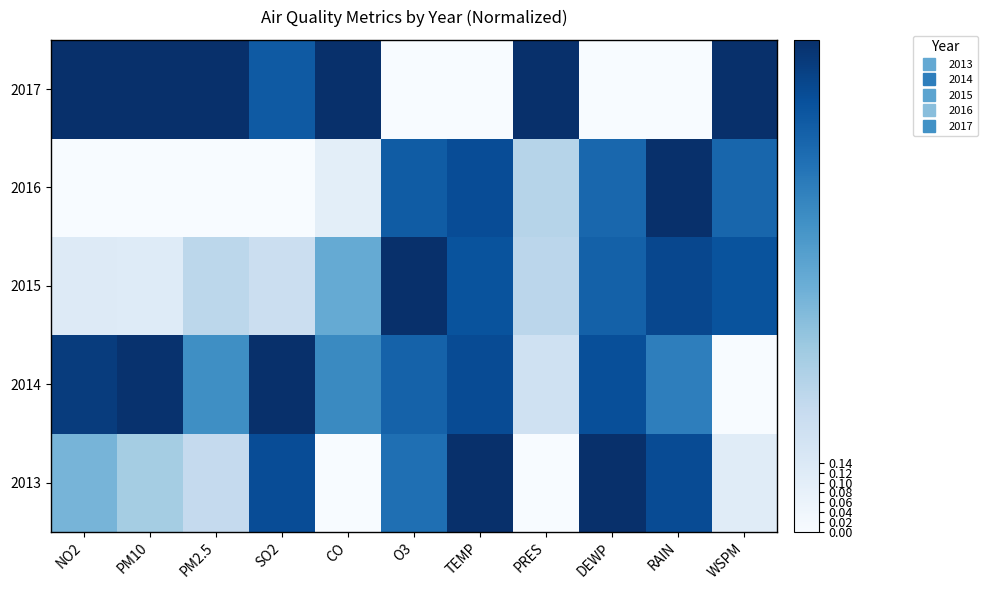

Reading left to right, transcribe all the data shown in this chart.

2013: NO2=0.5	PM10=0.4	PM2.5=0.3	SO2=0.9	CO=0.0	O3=0.8	TEMP=1.0	PRES=0.0	DEWP=1.0	RAIN=0.9	WSPM=0.1
2014: NO2=0.9	PM10=1.0	PM2.5=0.6	SO2=1.0	CO=0.7	O3=0.8	TEMP=0.9	PRES=0.2	DEWP=0.9	RAIN=0.7	WSPM=0.0
2015: NO2=0.1	PM10=0.1	PM2.5=0.3	SO2=0.2	CO=0.5	O3=1.0	TEMP=0.9	PRES=0.3	DEWP=0.8	RAIN=0.9	WSPM=0.9
2016: NO2=0.0	PM10=0.0	PM2.5=0.0	SO2=0.0	CO=0.1	O3=0.8	TEMP=0.9	PRES=0.3	DEWP=0.8	RAIN=1.0	WSPM=0.8
2017: NO2=1.0	PM10=1.0	PM2.5=1.0	SO2=0.8	CO=1.0	O3=0.0	TEMP=0.0	PRES=1.0	DEWP=0.0	RAIN=0.0	WSPM=1.0